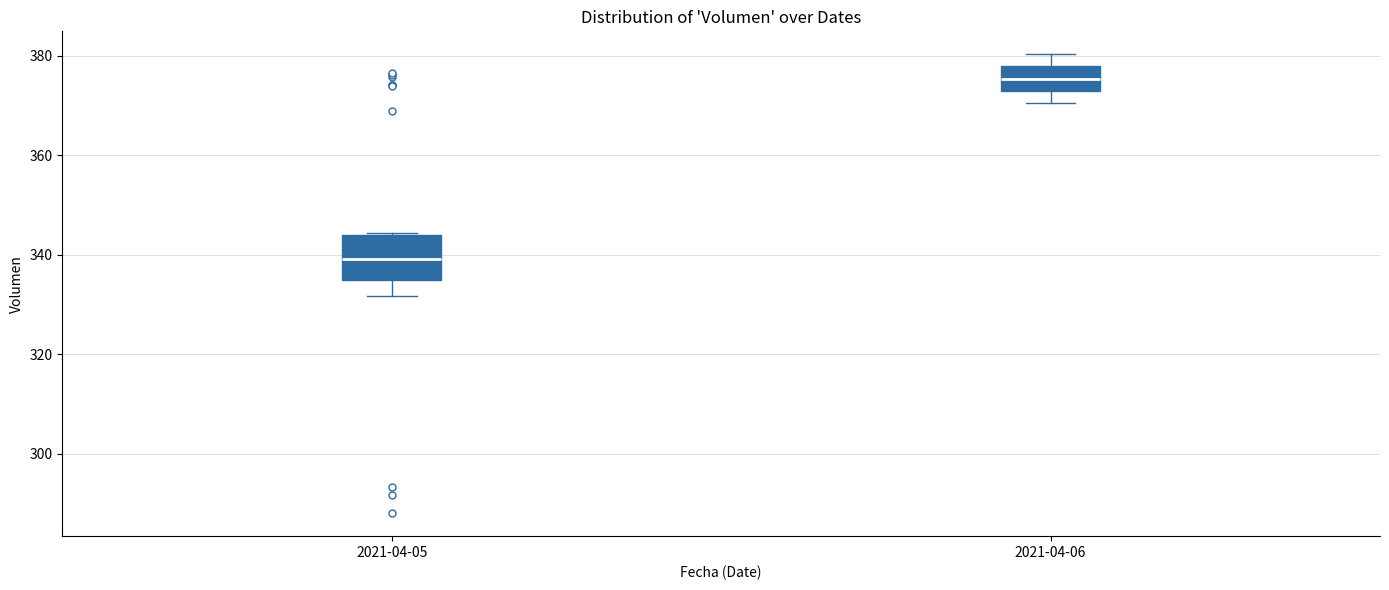

Reading left to right, read every box against the y-axis: the position of its median line, the range the box covers, and the ends of its whiskers. The values are not printed on the chart, so give them approximately, as read against the axis.

2021-04-05: median 340, box 334 to 344, whiskers 332 to 344
2021-04-06: median 376, box 374 to 378, whiskers 370 to 380